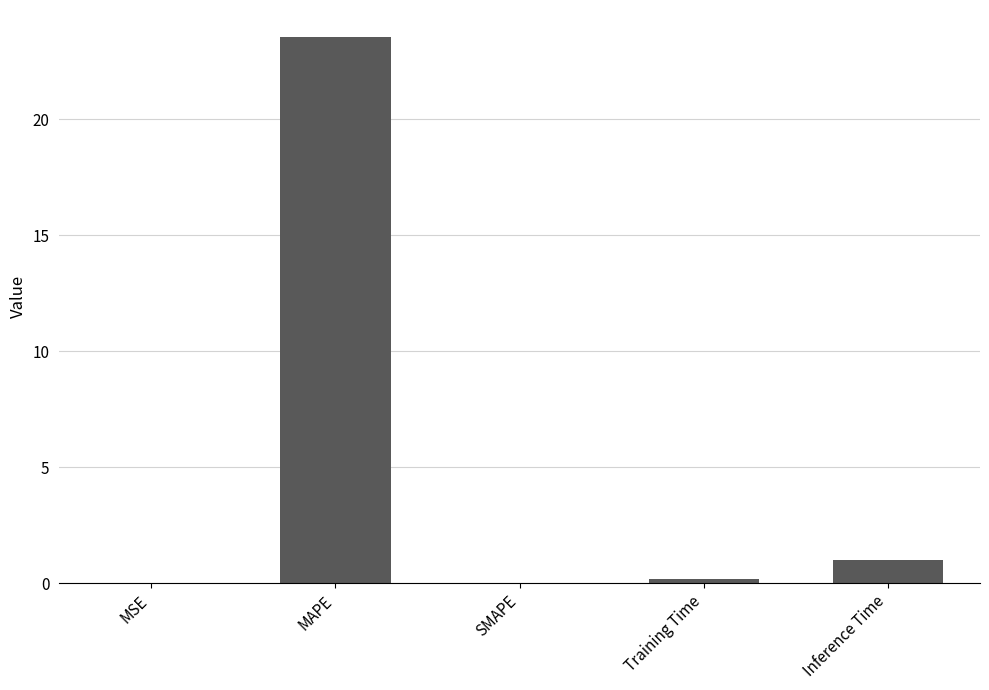

What is the sum of all values?

24.7